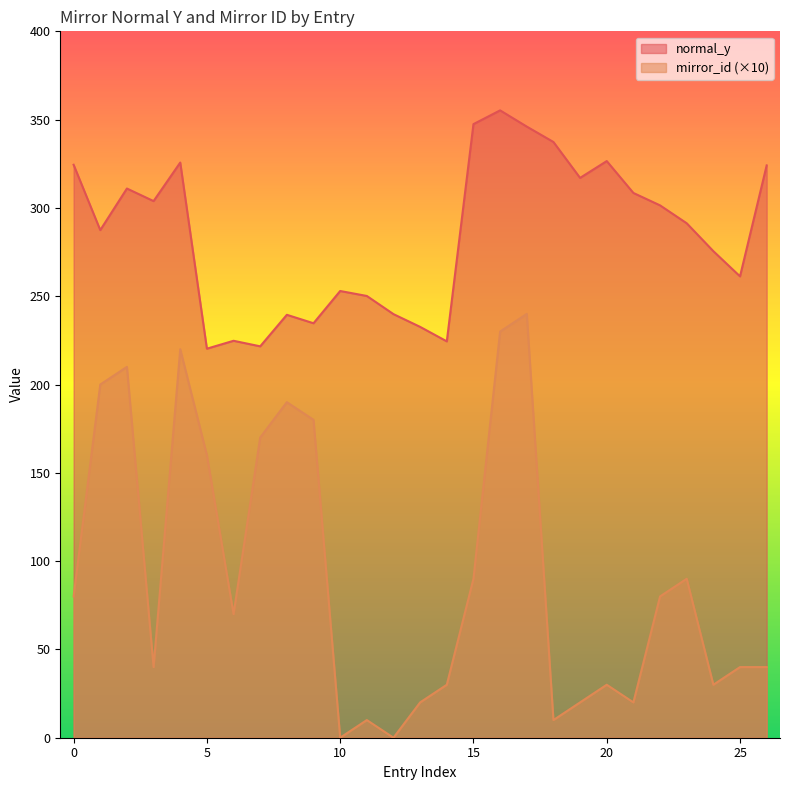

List the series in order of their overall mean, lowest first.

mirror_id (×10), normal_y